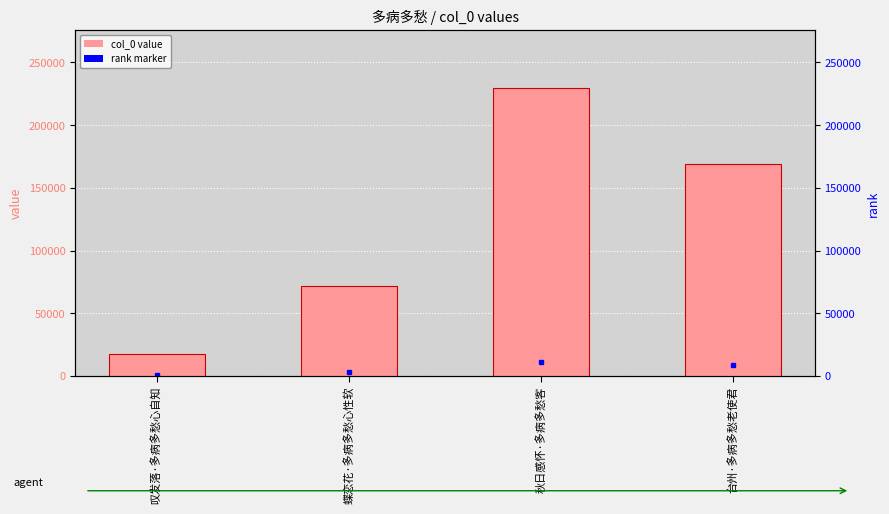

What is the sum of all values?

488814